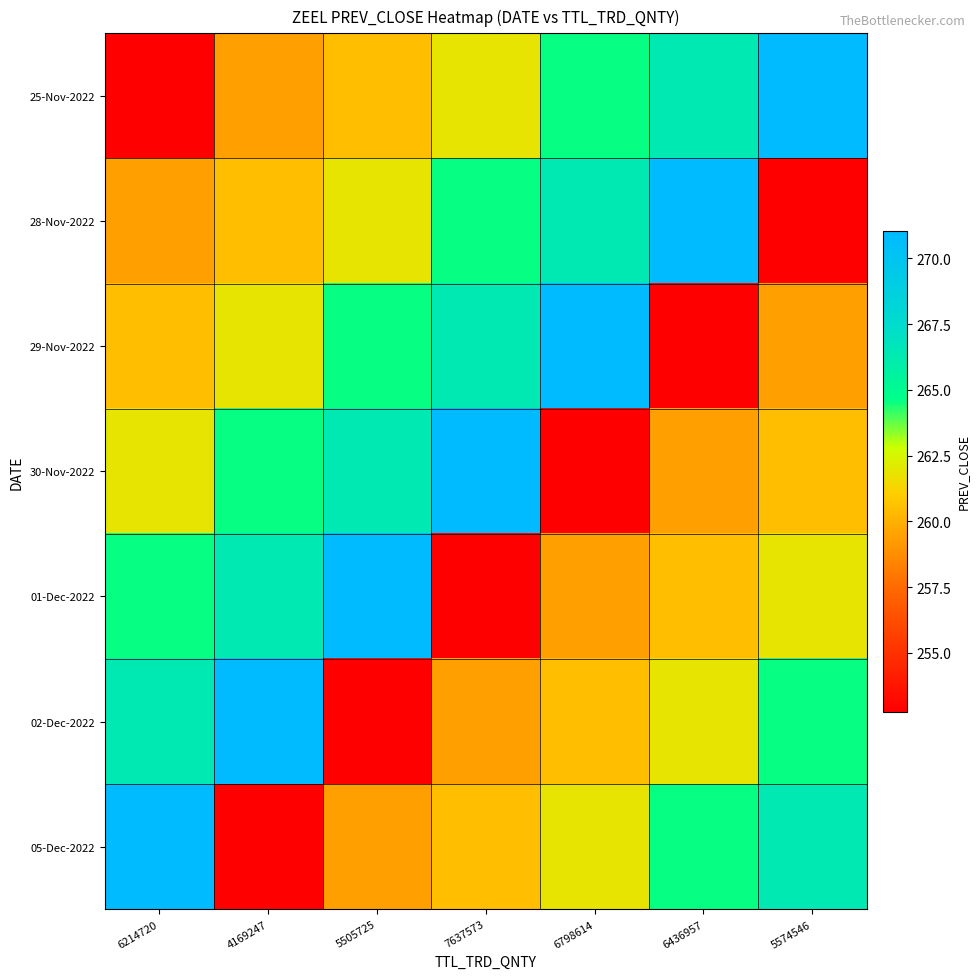

At how many categories does at least one series exceed 264?

7